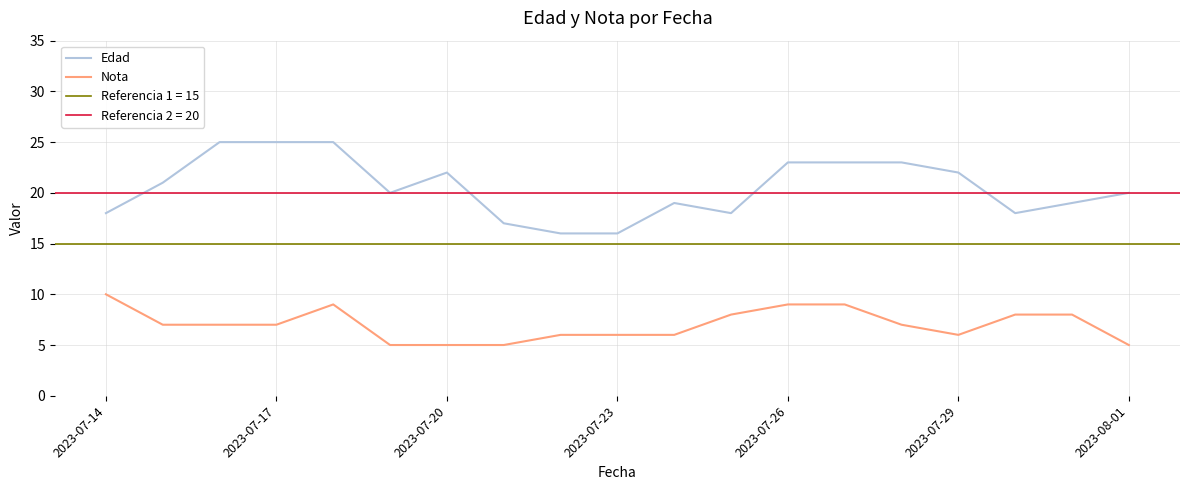

True or false: Nota and Edad cross at least once.

False